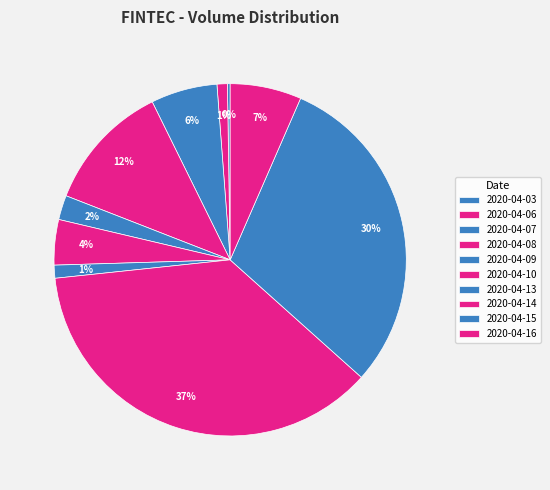

What percentage is the 2020-04-13 slice, to the nearest percent?

1%